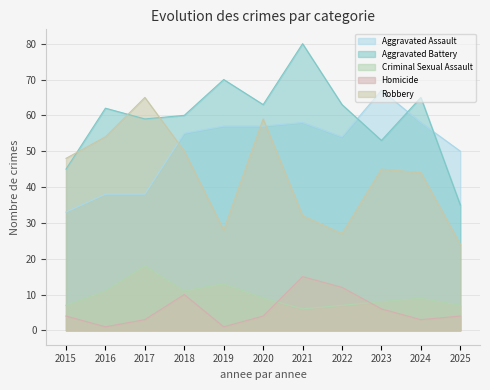

How many data points in Aggravated Battery are less than 62?

5